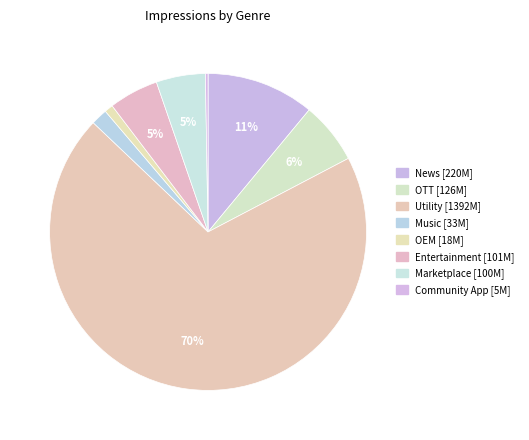

What is the majority slice?

Utility